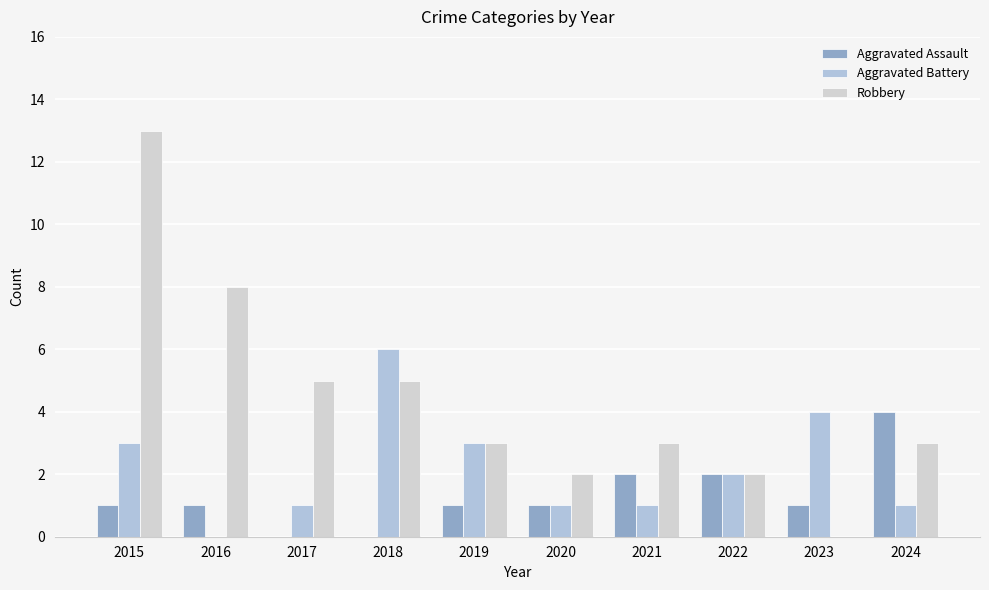

What is the maximum value shown in the chart?

13